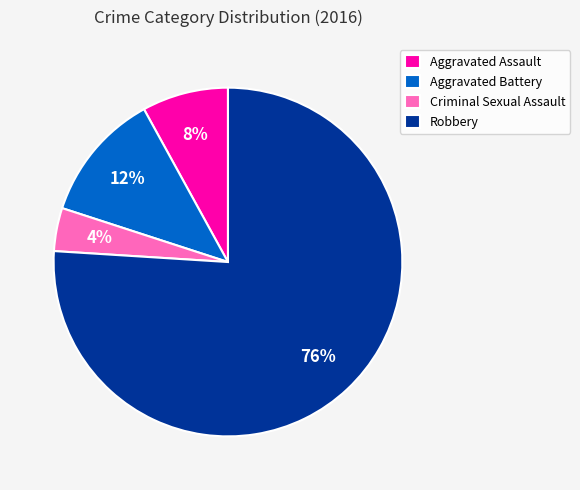

To the nearest percent, what portion does Aggravated Assault represent?

8%